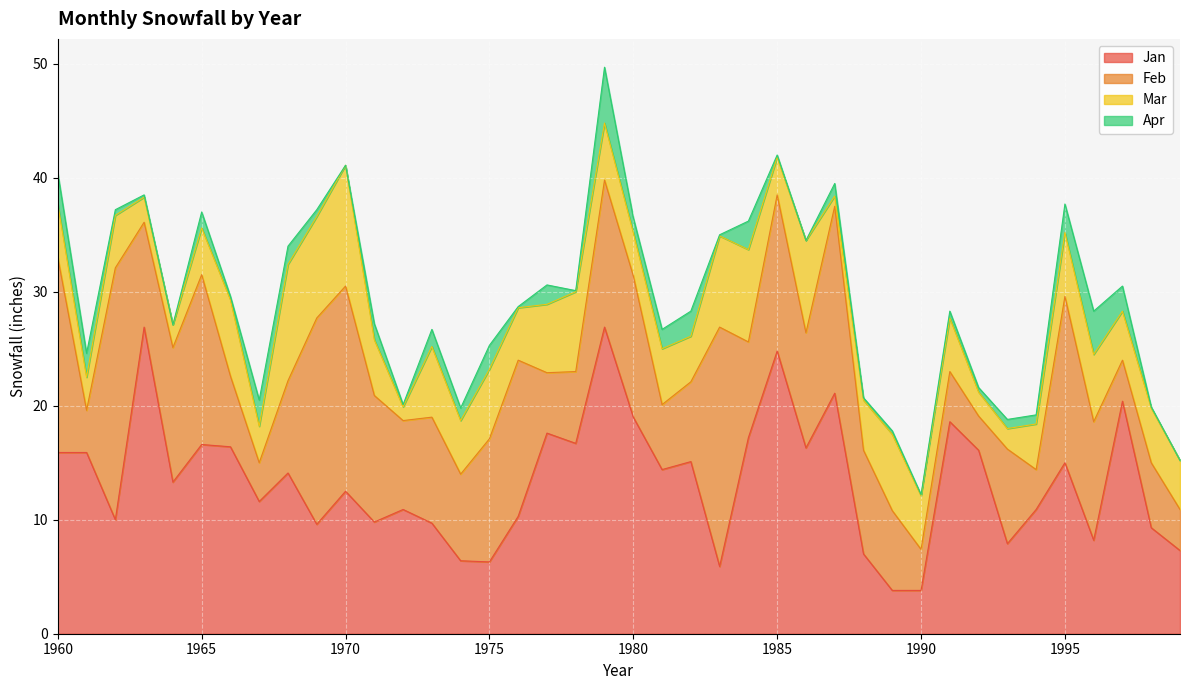

What is the difference between the maximum and second lowest values in the apr series?

4.9